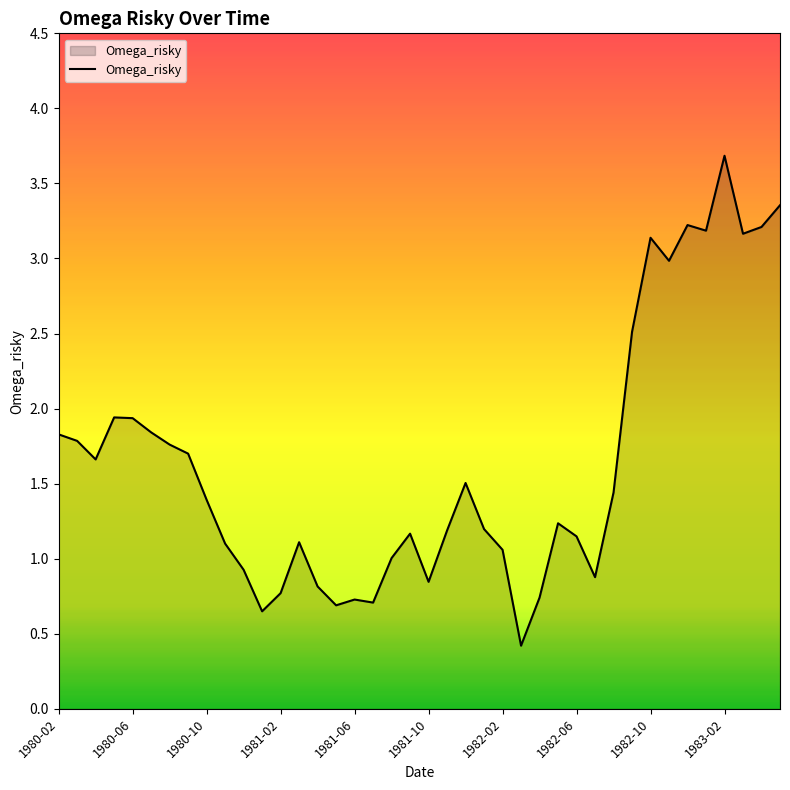

What is the minimum value shown in the chart?

0.4